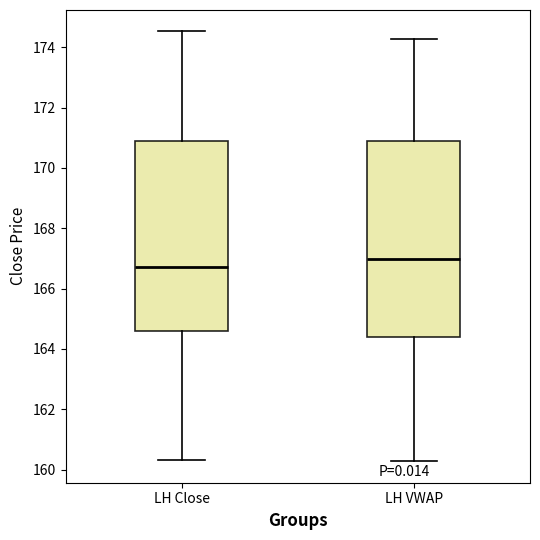

Reading left to right, transcribe this box plot: for each box, give where its median line is, the range the box spans, and where its two whiskers end, as read against the y-axis. The values are not printed on the chart, so give them approximately, as read against the axis.

LH Close: median 166.8, box 164.6 to 170.8, whiskers 160.4 to 174.6
LH VWAP: median 167.0, box 164.4 to 170.8, whiskers 160.2 to 174.2